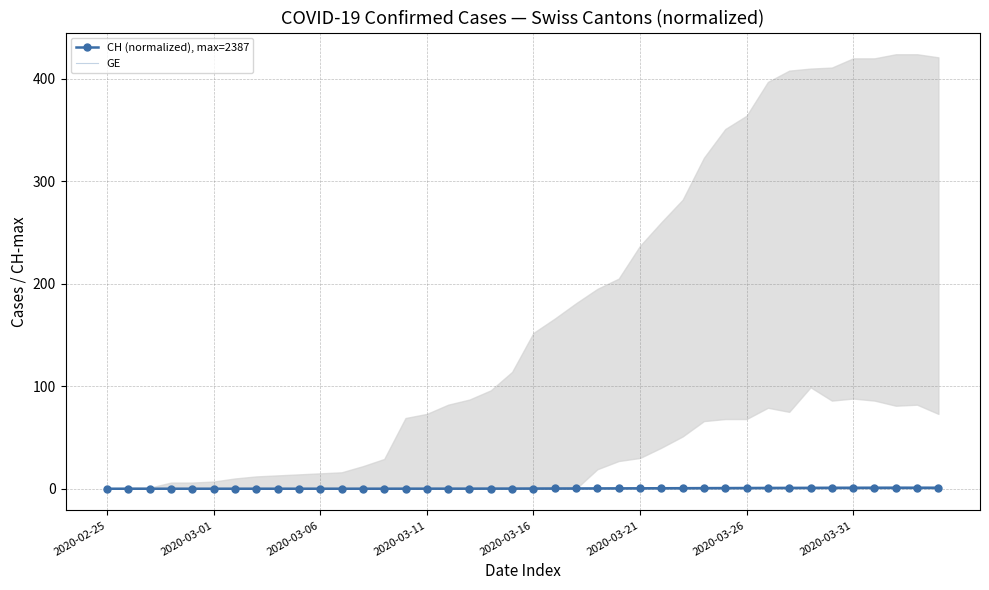

True or false: CH (normalized), max=2387 has more than 0 points higher than both neighbors.

True